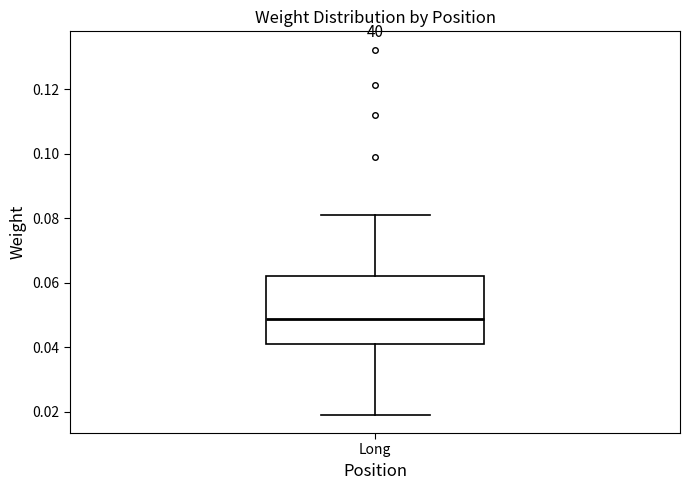

Read this box plot against the y-axis: the position of the median line, the range covered by the box, and the ends of both whiskers. The values are not printed on the chart, so give them approximately, as read against the axis.

median 0.048, box 0.042 to 0.062, whiskers 0.020 to 0.080